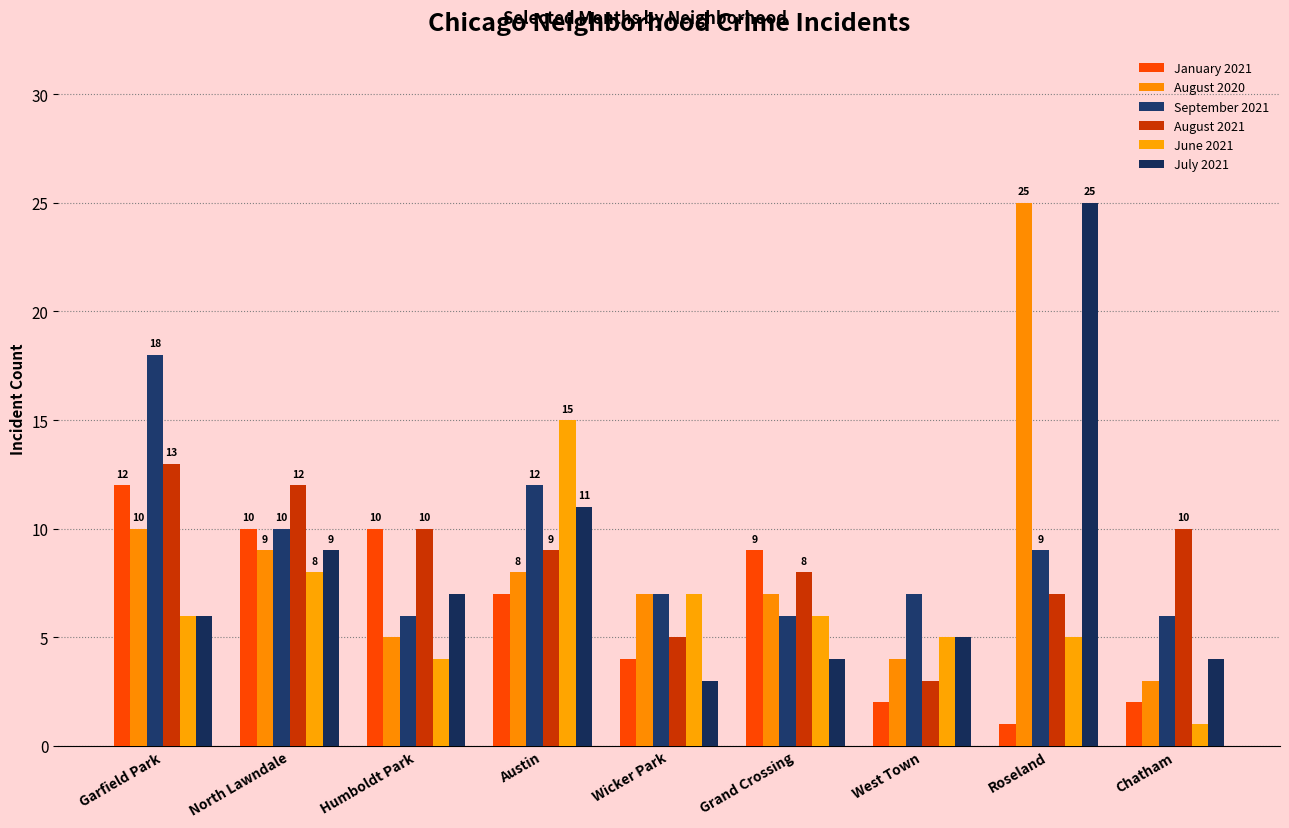

What is the average value of the June 2021 series?

6